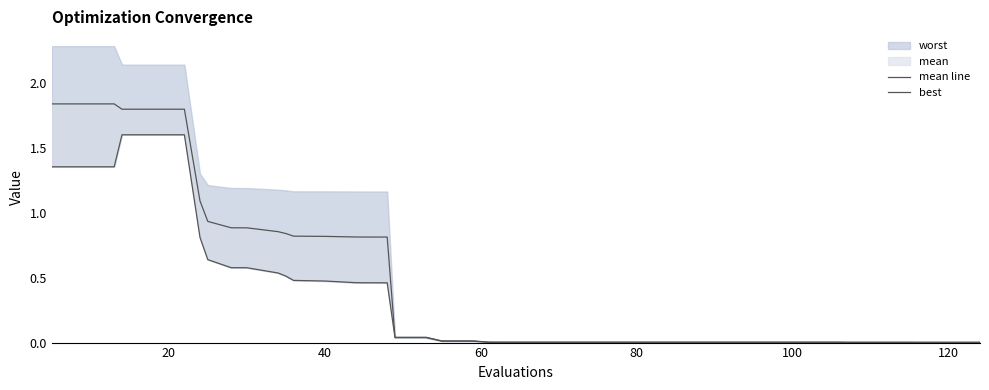

True or false: mean line and best intersect in this chart.

False